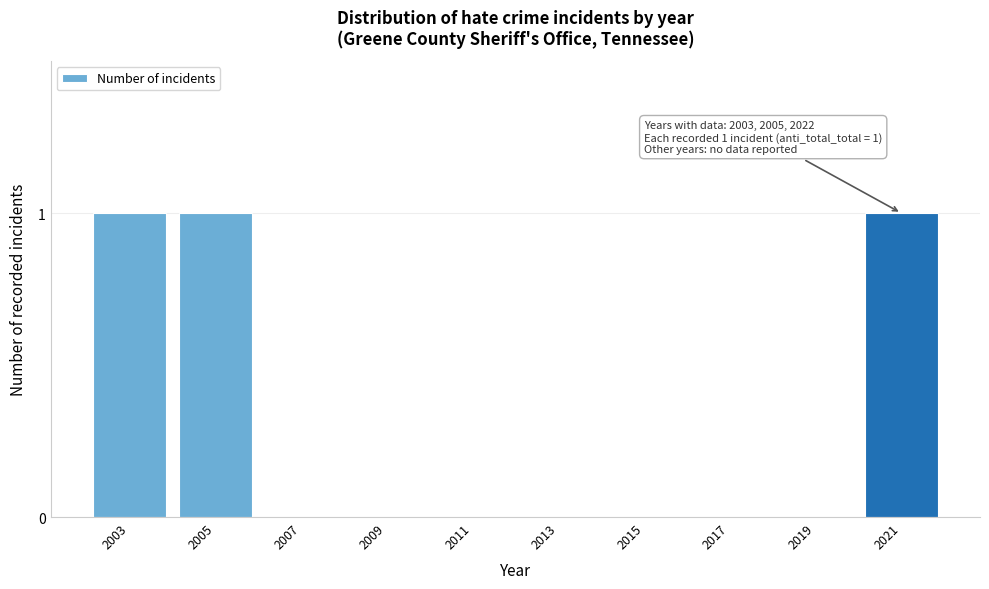

Reading right to left, list all the values displayed in this chart.

2021=1	2019=0	2017=0	2015=0	2013=0	2011=0	2009=0	2007=0	2005=1	2003=1